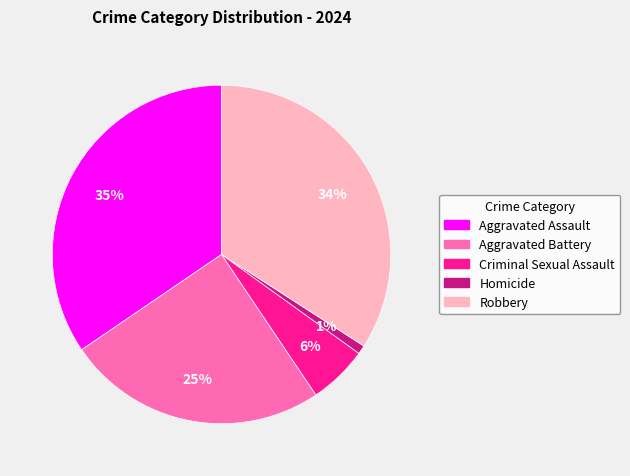

Is there any slice that represents more than half of the pie?

No